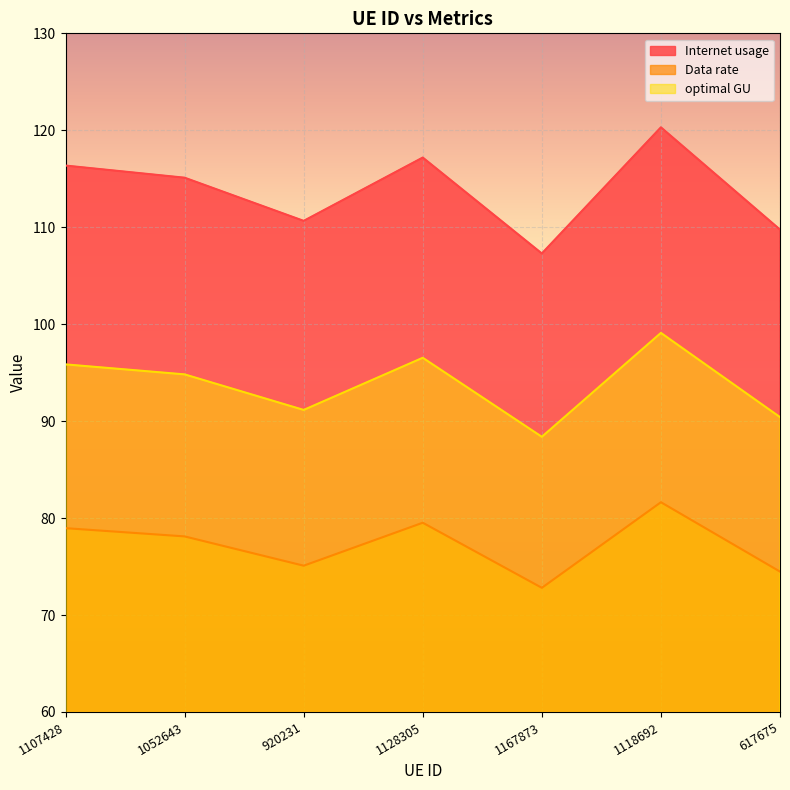

Which series changed the most between 1128305 and 1118692?

Internet usage